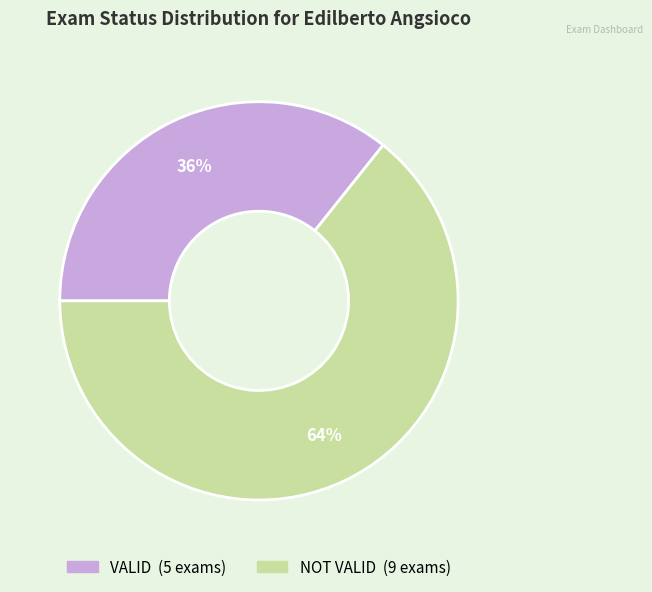

Count the number of slices in the pie.

2